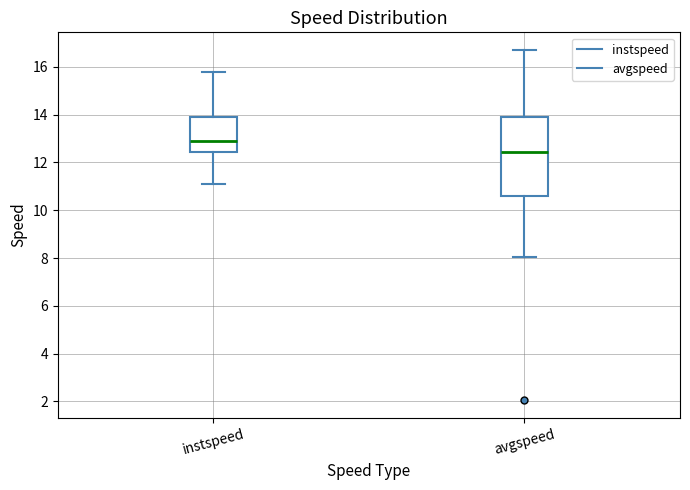

Where does the upper whisker of the box for avgspeed end on the y-axis? The values are not printed on the chart, so give them approximately, as read against the axis.

16.8